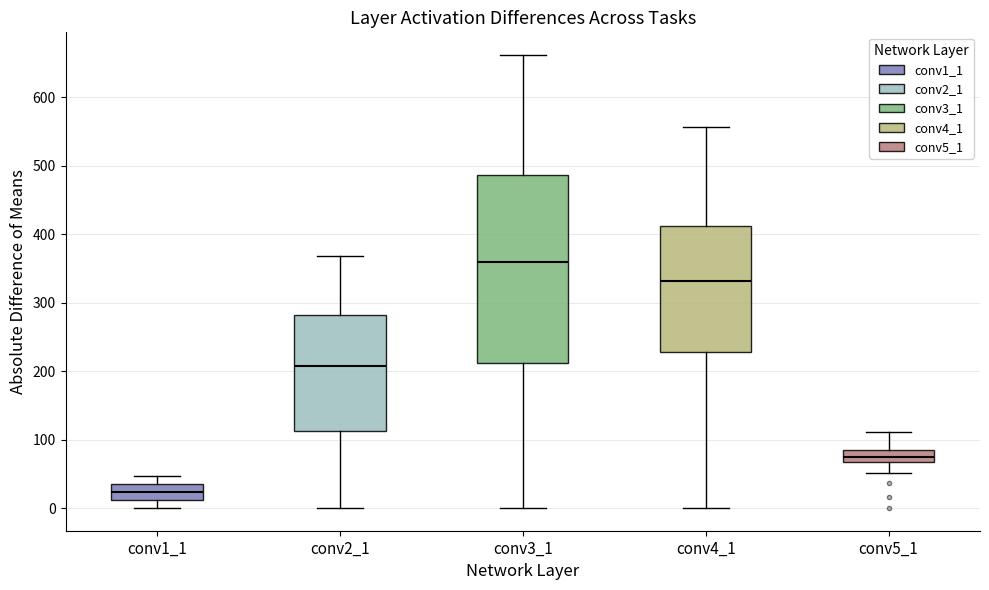

Which box has the lowest median line?

conv1_1